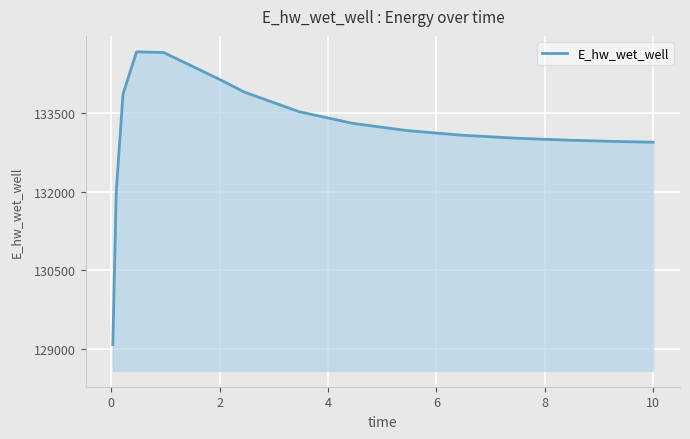

What is the maximum value shown in the chart?

134664.0